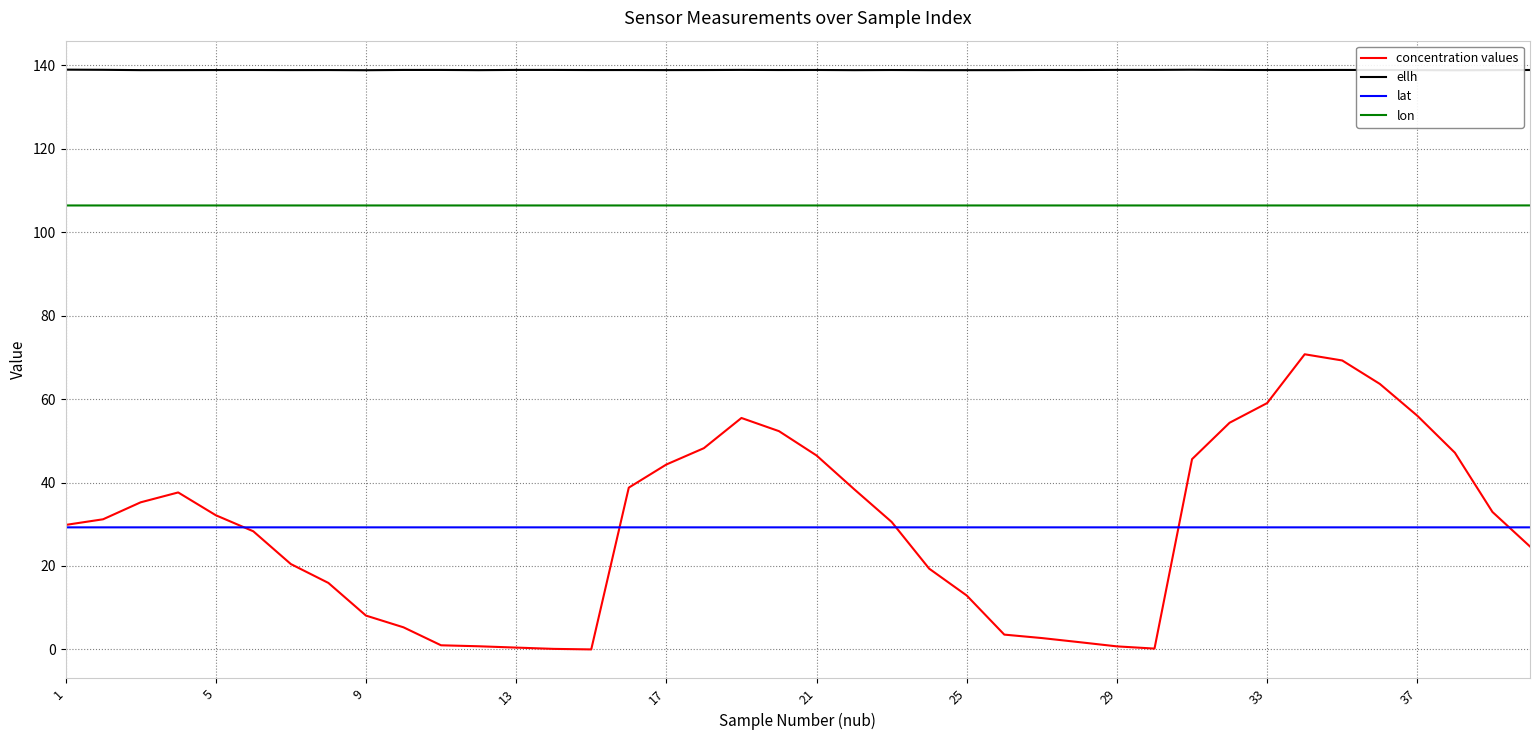

Is the value of concentration values at 9 greater than the value of lat at 9?

No